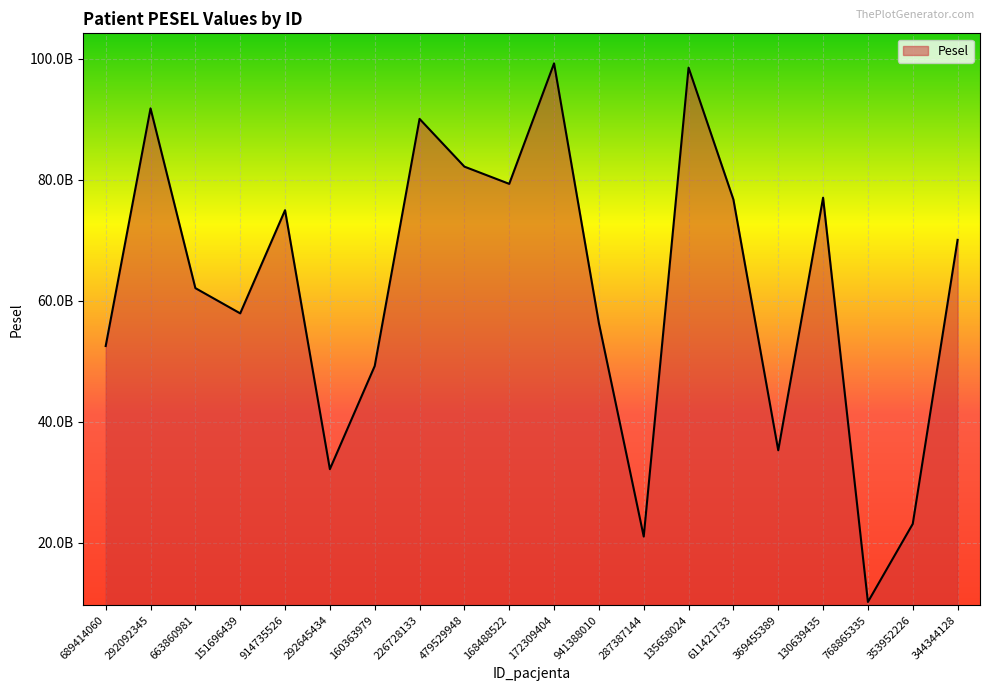

Where is the first local maximum?

292092345